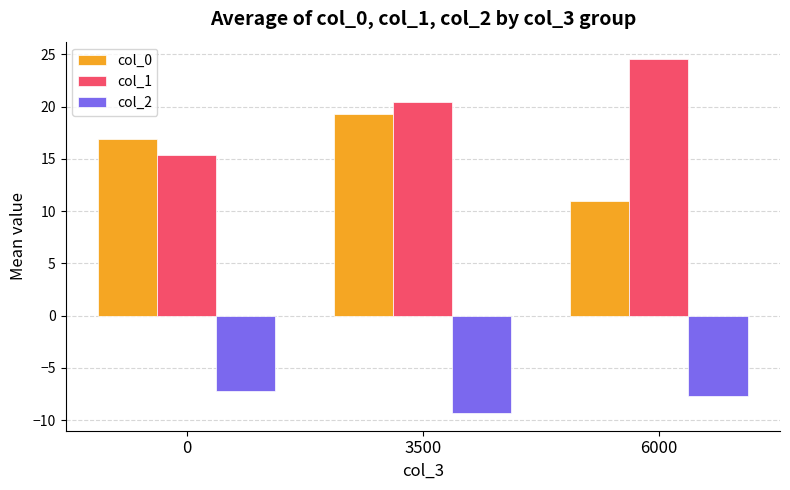

What is the greatest value displayed?

24.5